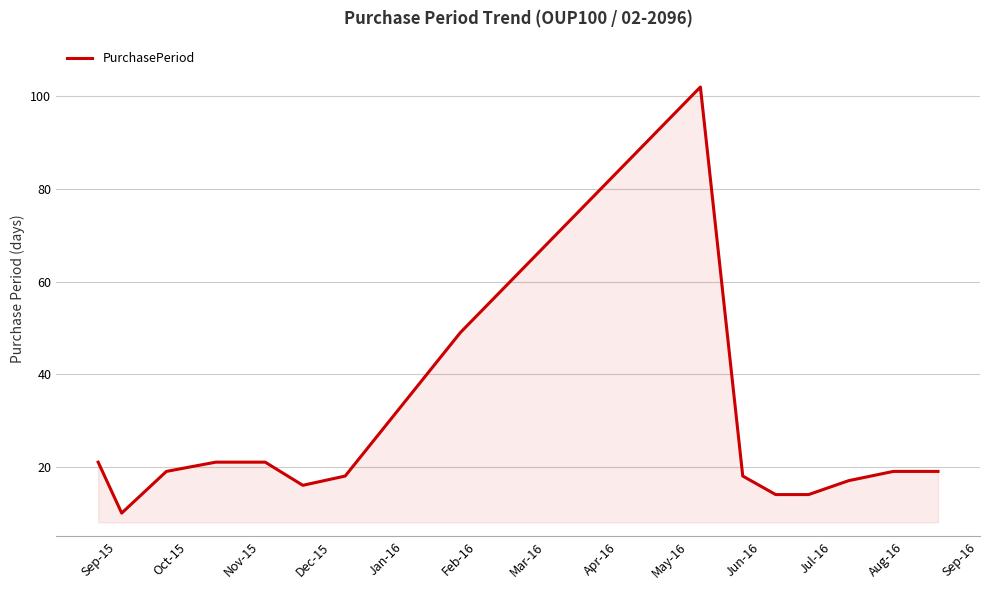

What is the maximum value shown in the chart?

102